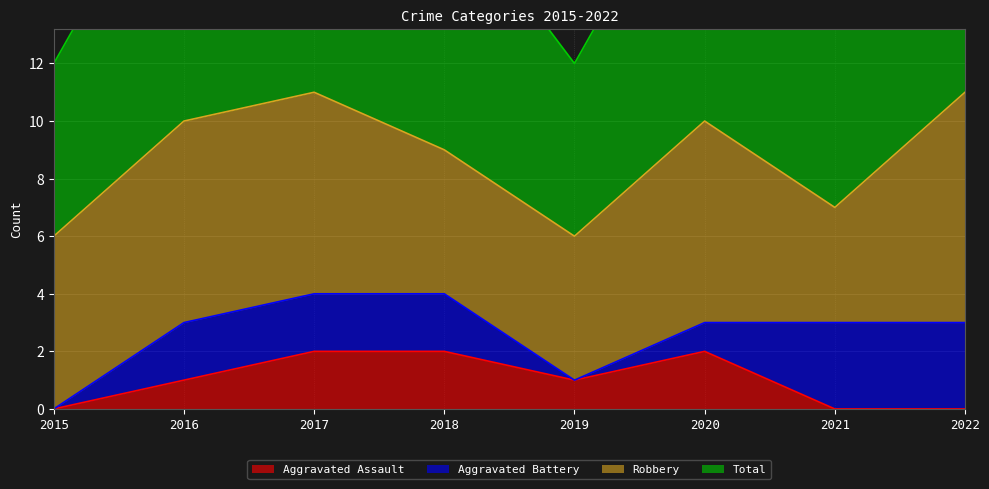

The value of Aggravated Assault at 2017 is 1. True or false?

False